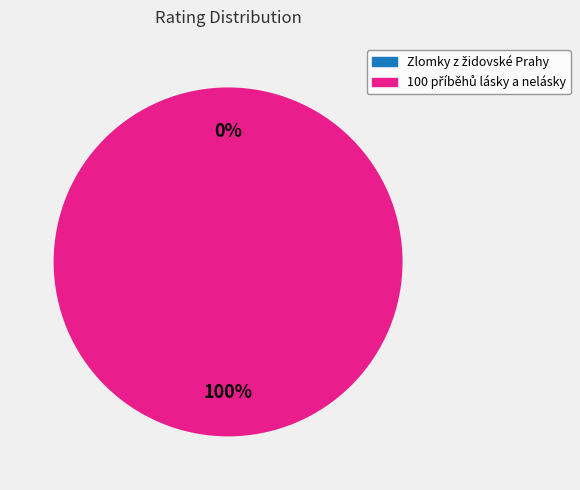

What is the total percentage of n230675534 and n230612952?

100.0%